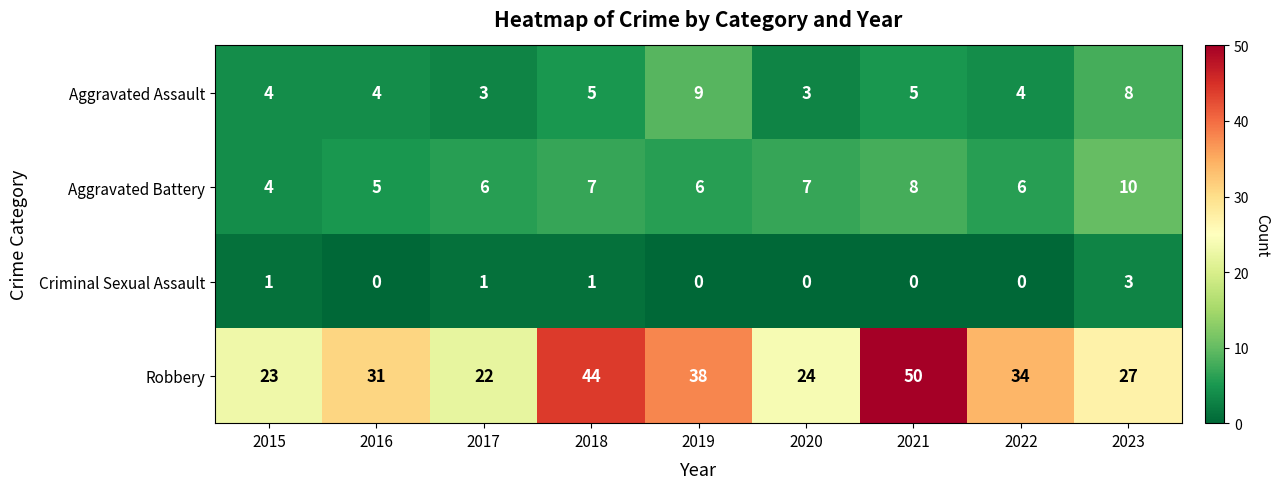

Which series has the largest total across all categories?

Robbery